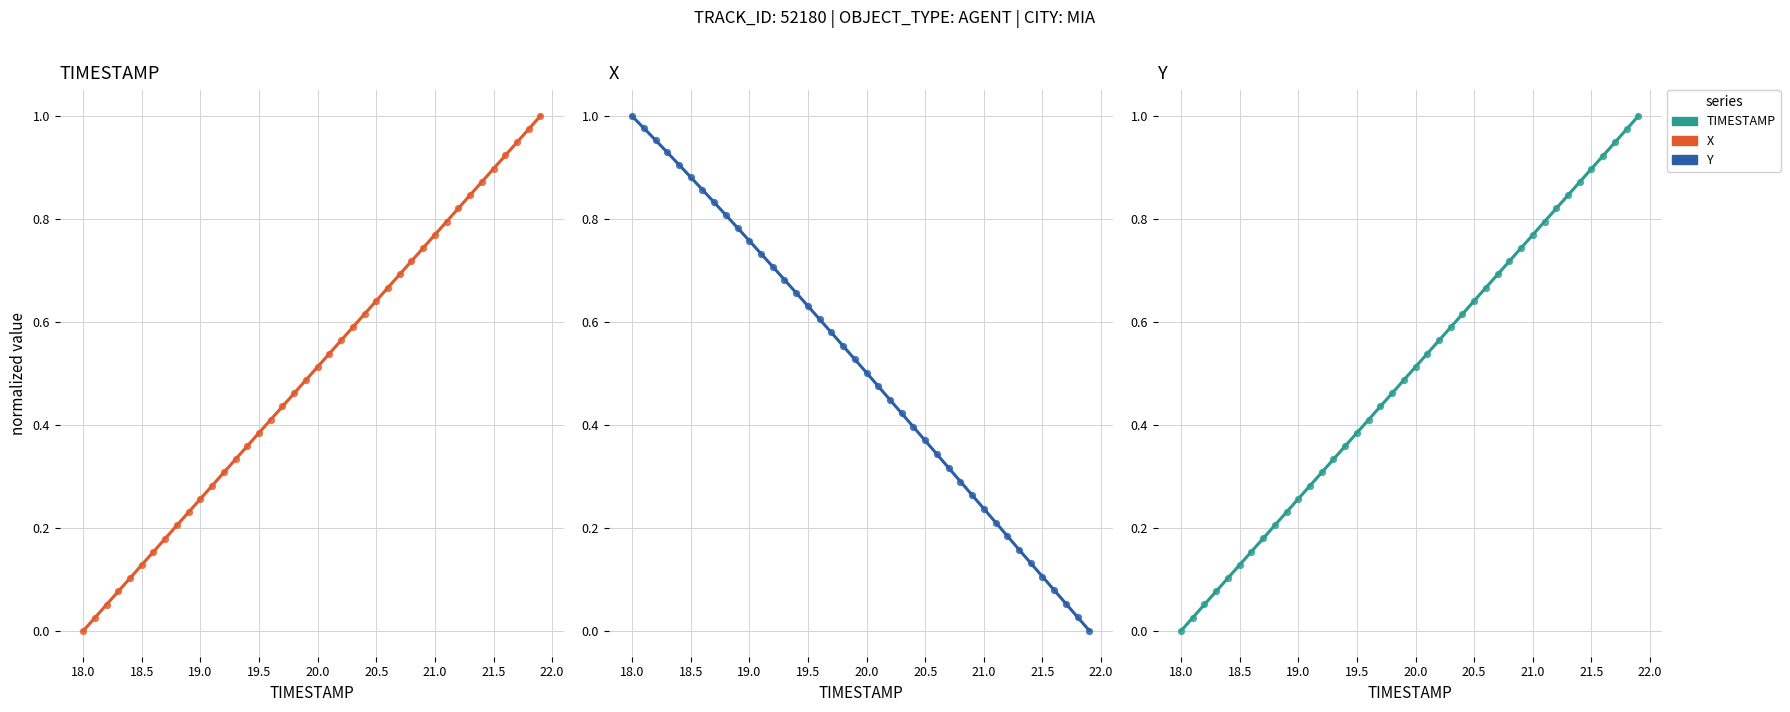

Which series reaches the minimum Y coordinate?

X